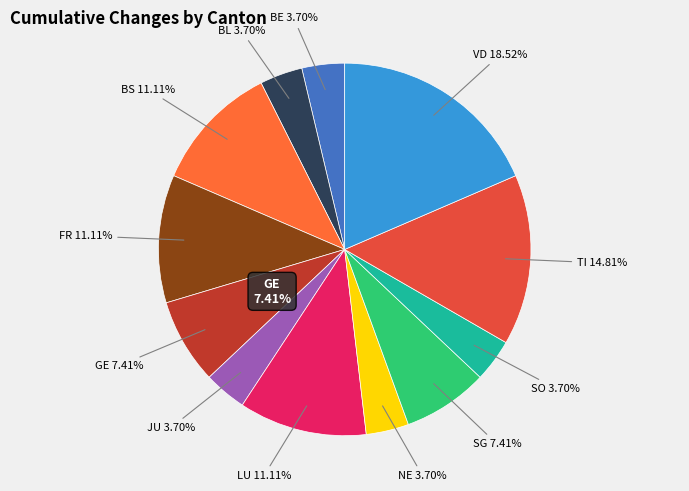

How many slices are in this pie chart?

12